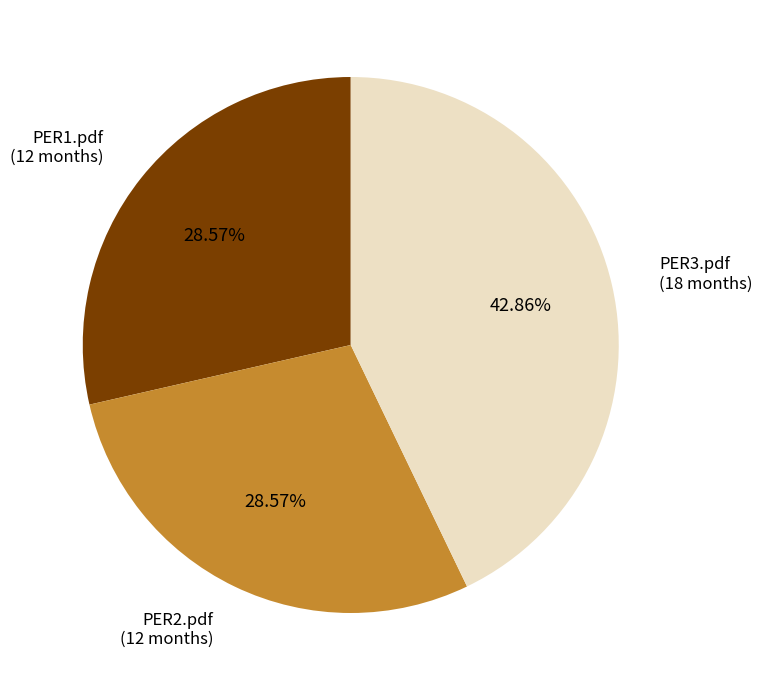

To the nearest percent, what portion does PER3.pdf represent?

43%